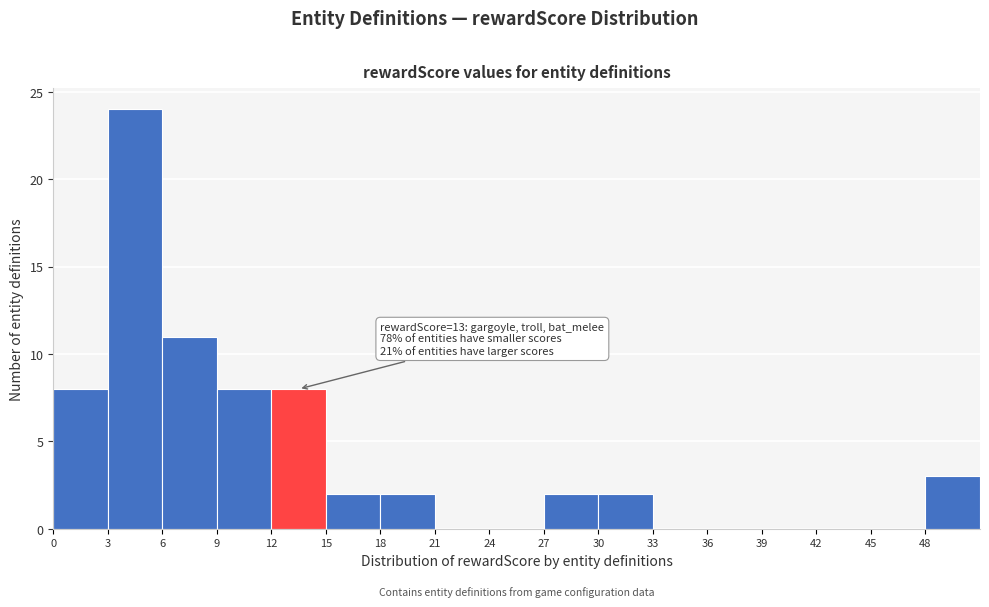

Which range on the x-axis has the tallest bar?

3 to 6